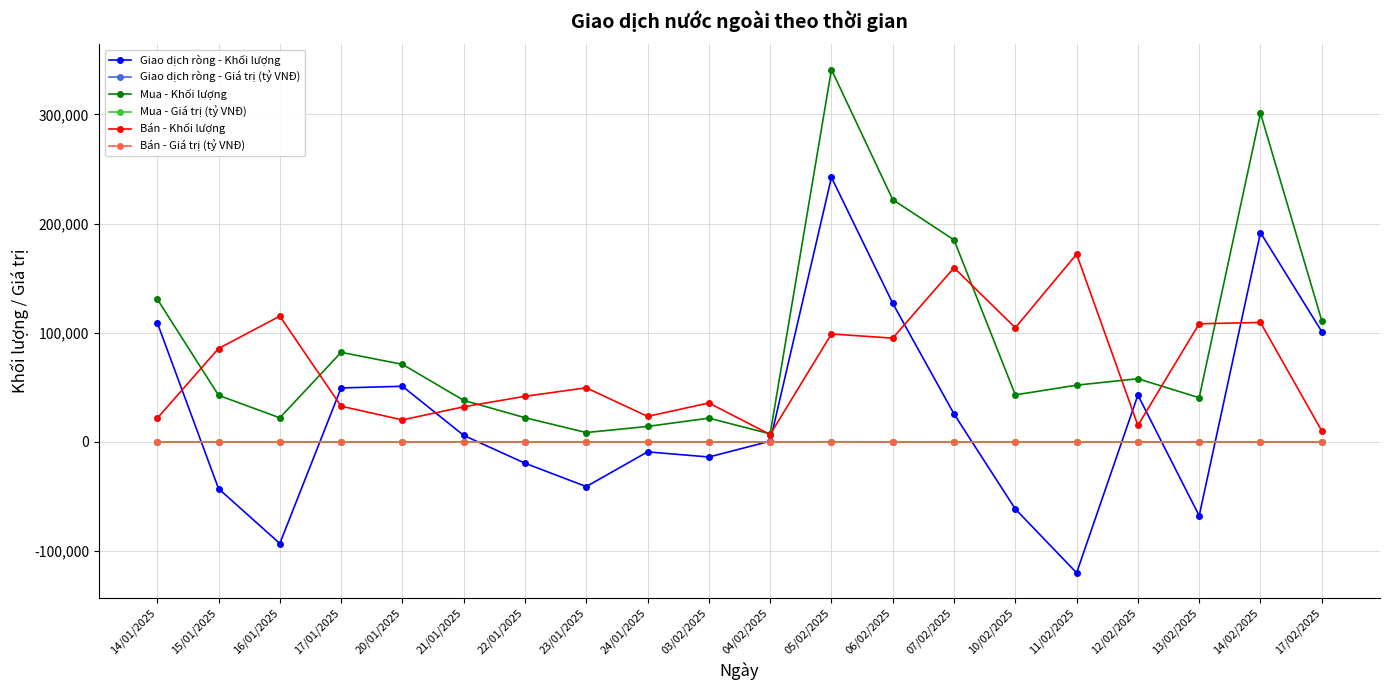

Read the Giao dịch ròng - Giá trị (tỷ VNĐ) value at 12/02/2025.

2.9